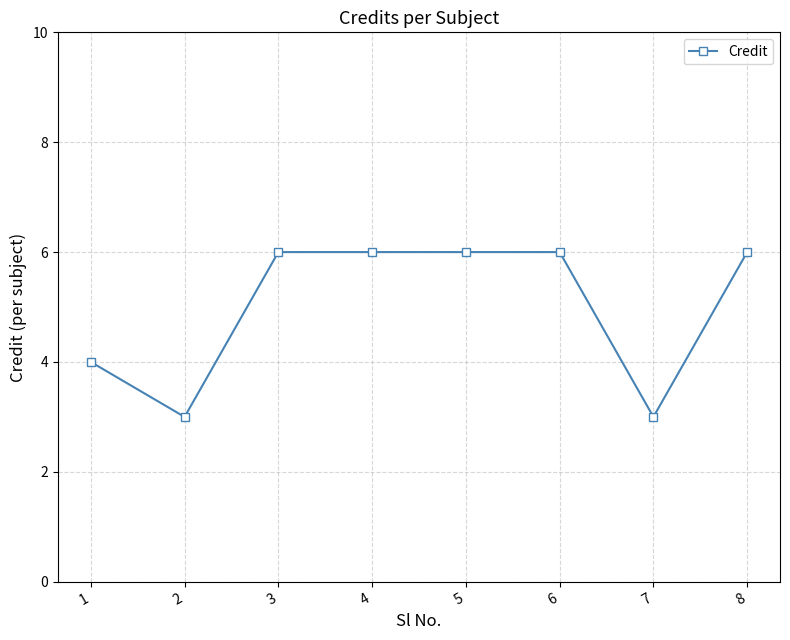

What is the greatest value displayed?

6